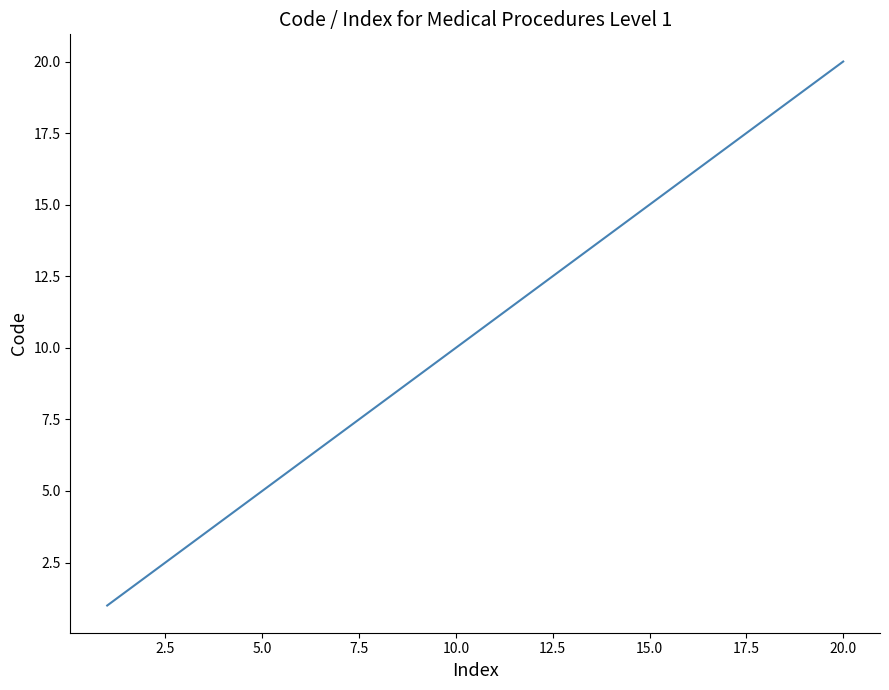

What is the maximum value shown in the chart?

20